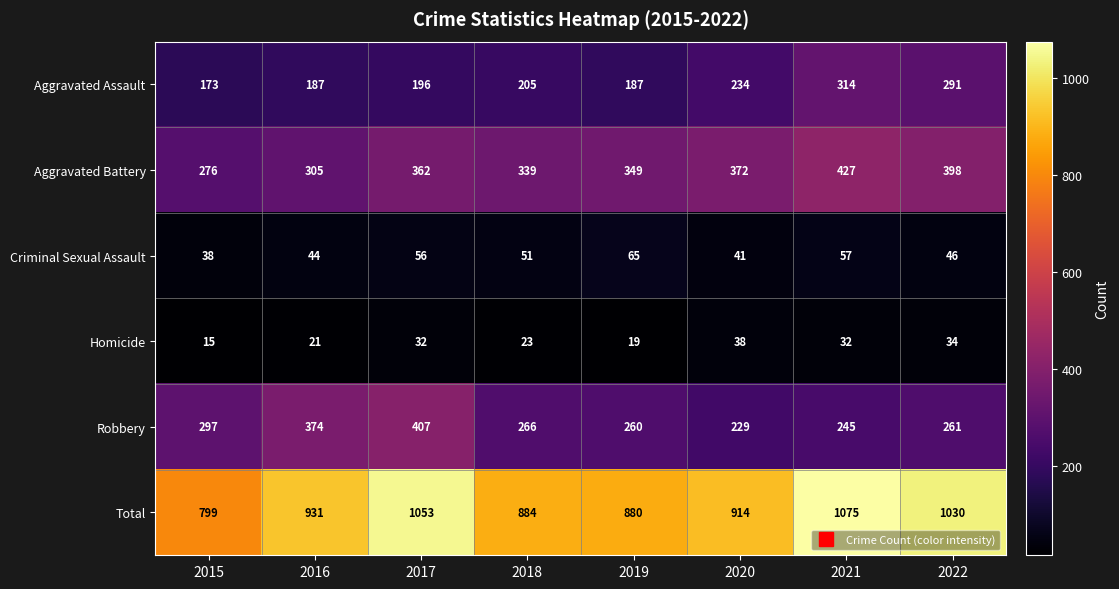

What is the highest value of the Criminal Sexual Assault series?

65